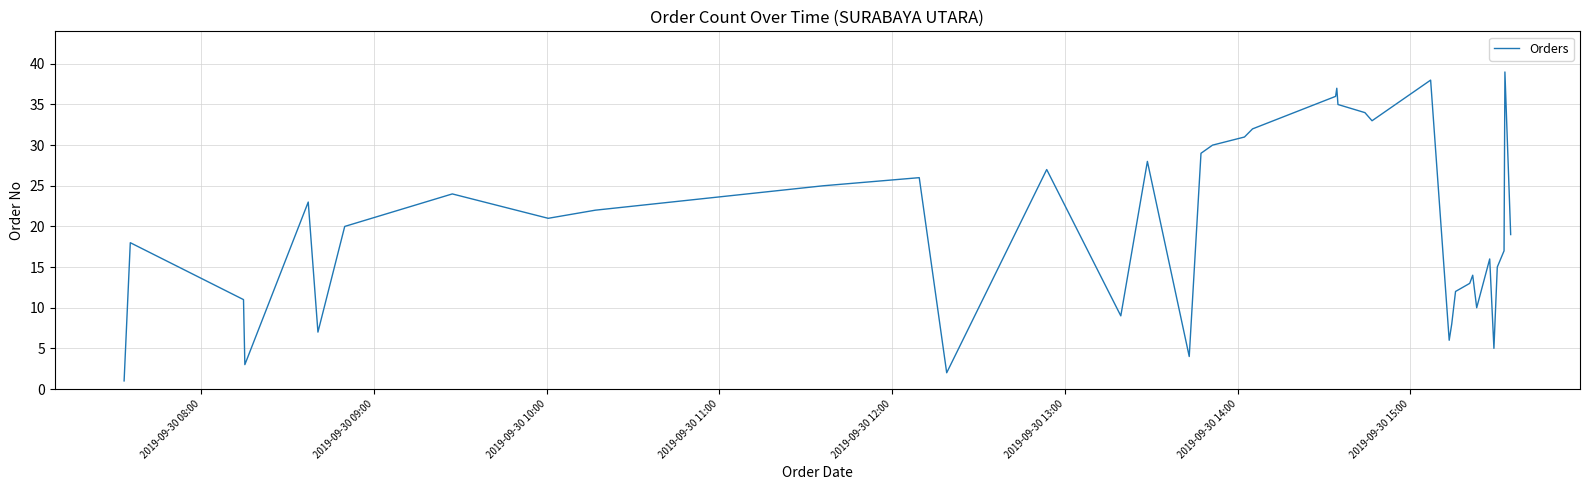

What is the smallest value displayed?

1